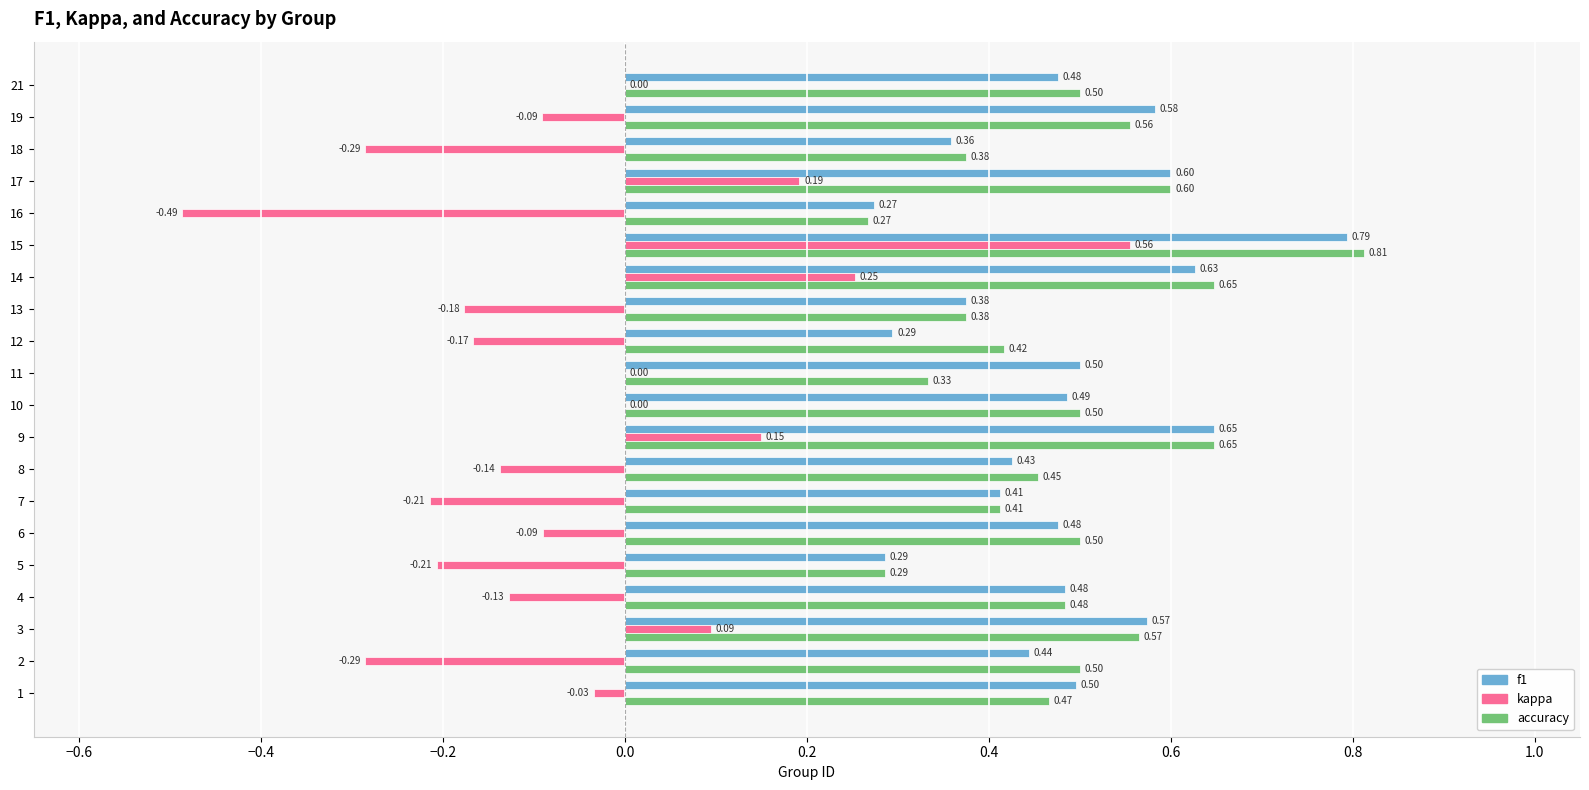

Which series changed the most between 11 and 18?

kappa